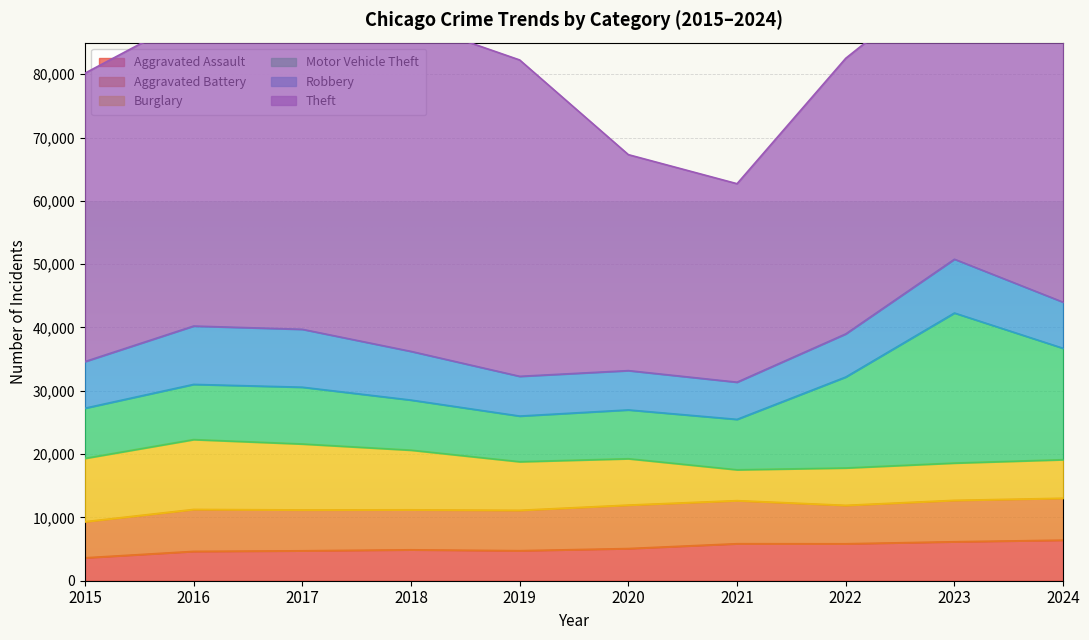

Rank the series by their maximum value, from highest to lowest.

Theft, Motor Vehicle Theft, Burglary, Robbery, Aggravated Battery, Aggravated Assault